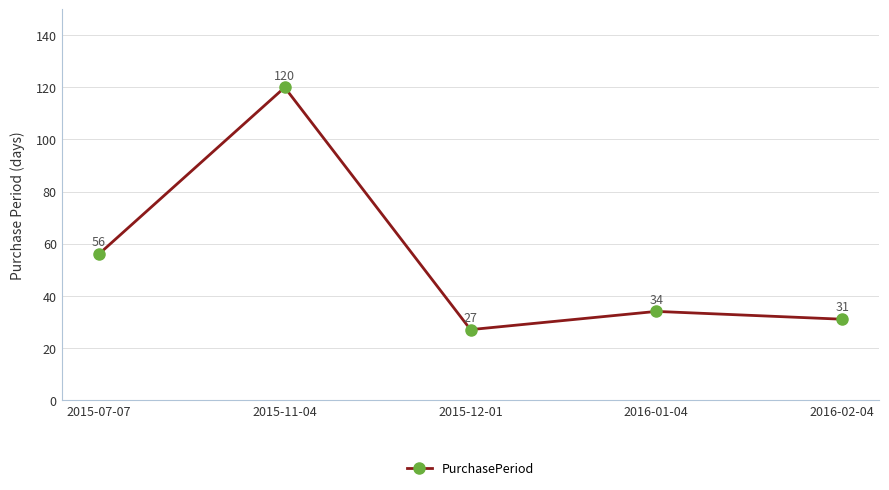

What is the sum of all values?

268